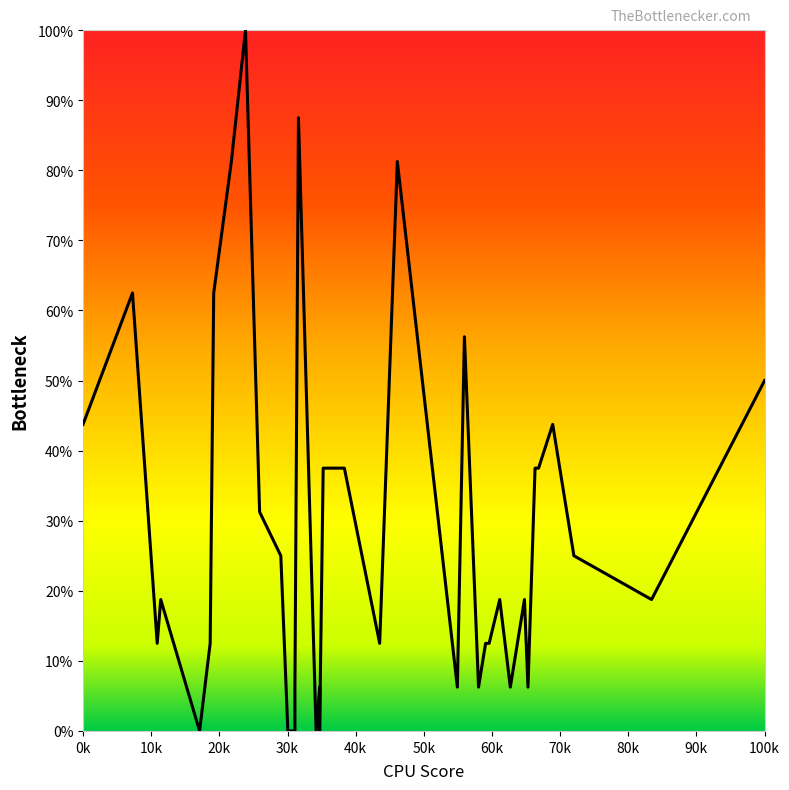

What is the maximum value shown in the chart?

100.0